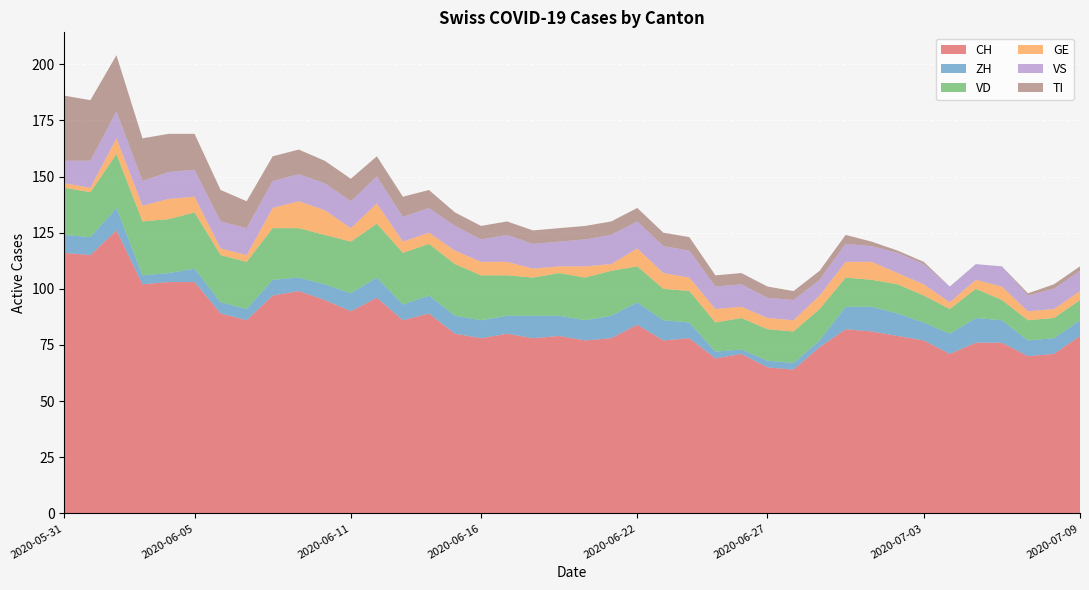

Reading left to right, what are all the values shown in this chart?

CH: 116	115	126	102	103	103	89	86	97	99	95	90	96	86	89	80	78	80	78	79	77	78	84	77	78	69	71	65	64	74	82	81	79	77	71	76	76	70	71	79
ZH: 8	8	10	4	4	6	5	5	7	6	7	8	9	7	8	8	8	8	10	9	9	10	10	9	7	3	2	3	3	3	10	11	10	8	9	11	10	7	7	7
VD: 21	20	24	24	24	25	21	21	23	22	22	23	24	23	23	23	20	18	17	19	19	20	16	14	14	13	14	14	14	14	13	12	13	12	11	13	9	9	9	9
GE: 2	2	7	7	9	7	3	3	9	12	11	6	9	5	5	6	6	6	4	3	5	3	8	7	6	6	5	5	5	6	7	8	5	5	3	4	6	4	4	4
VS: 10	12	12	11	12	12	12	12	12	12	12	12	12	11	11	11	10	12	11	11	12	13	12	12	12	10	10	9	9	7	8	7	9	9	7	7	9	7	9	9
TI: 29	27	25	19	17	16	14	12	11	11	10	10	9	9	8	6	6	6	6	6	6	6	6	6	6	5	5	5	4	4	4	2	1	1	0	0	0	1	2	2